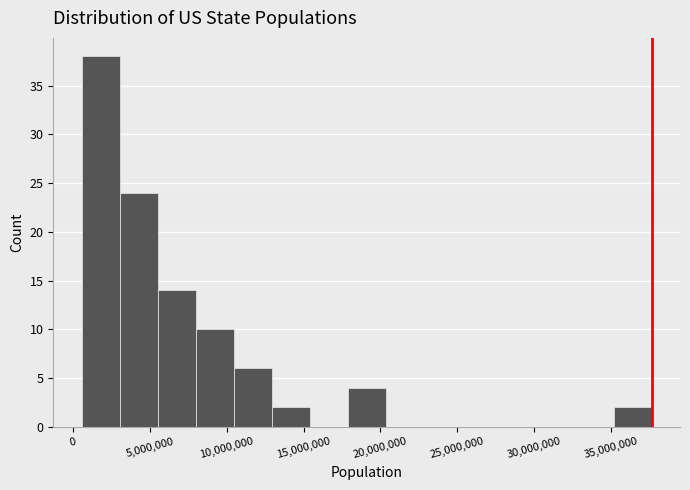

Which range on the x-axis has the tallest bar?

500000 to 3000000